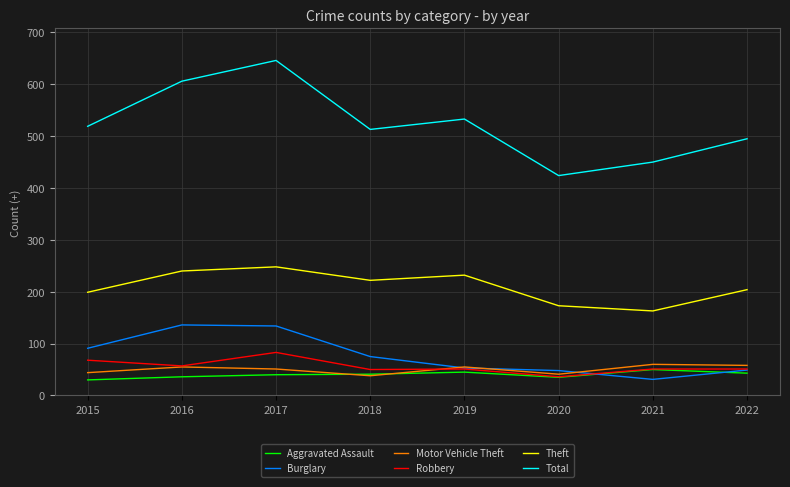

What is the difference between the maximum and minimum values in the Aggravated Assault series?

20